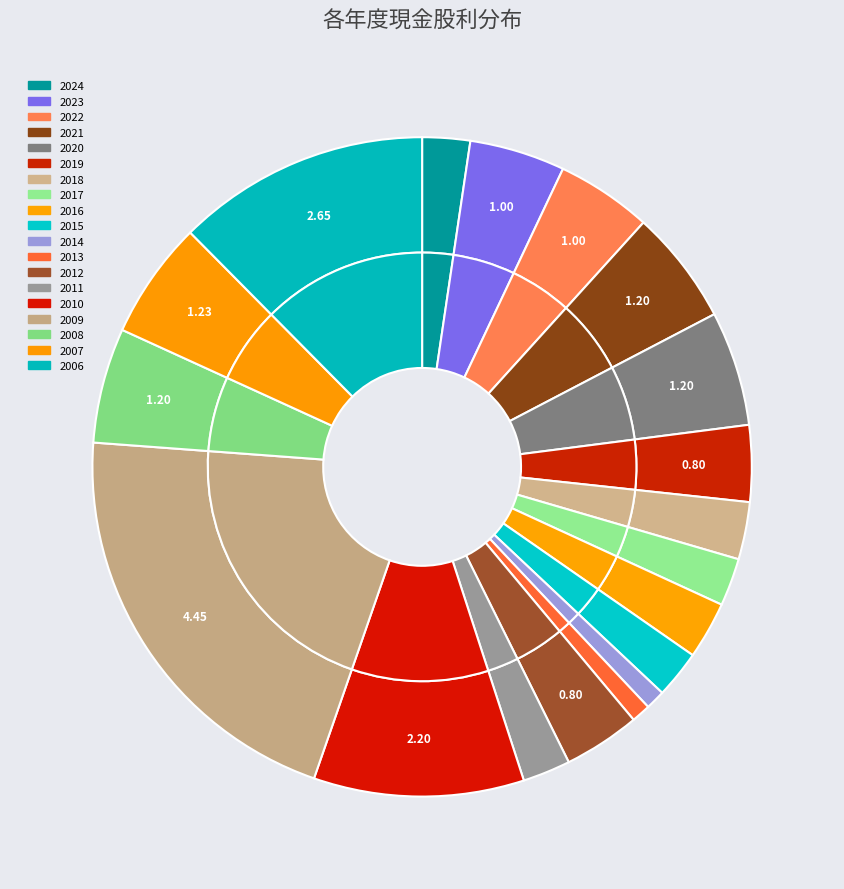

Does any single category account for the majority?

No